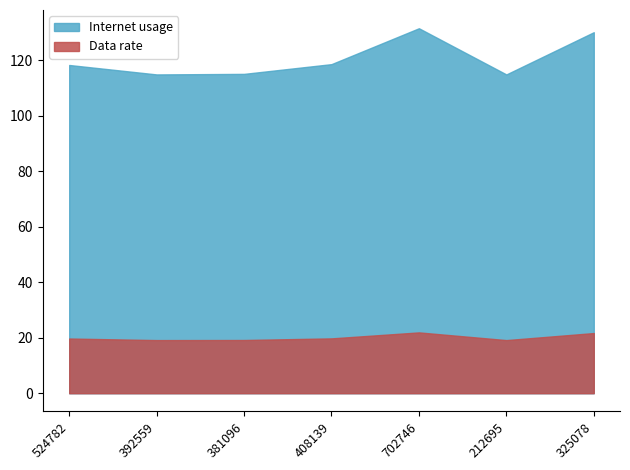

Reading right to left, list all the values displayed in this chart.

Internet usage: 325078=130.1	212695=114.9	702746=131.5	408139=118.6	381096=115.1	392559=114.9	524782=118.3
Data rate: 325078=21.7	212695=19.1	702746=21.9	408139=19.8	381096=19.2	392559=19.1	524782=19.7